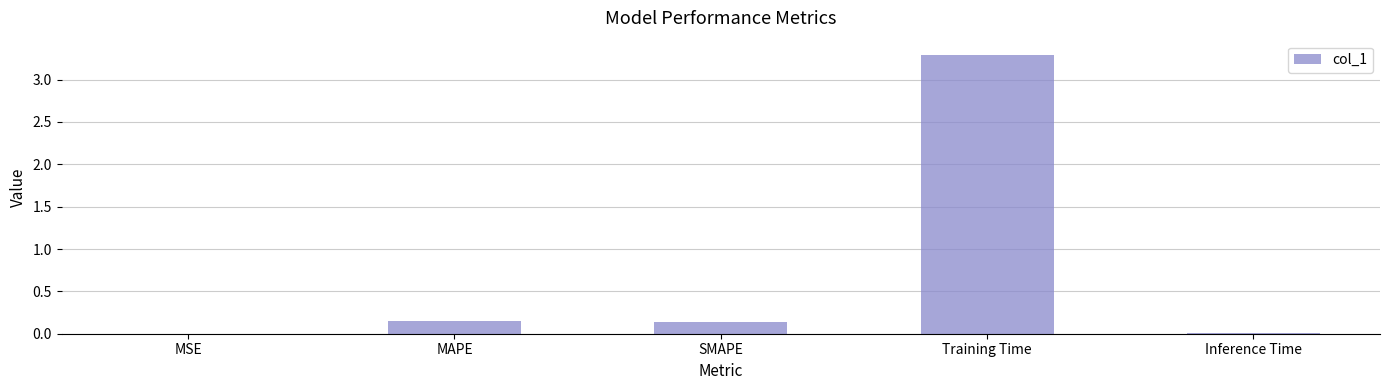

What is the sum of all values?

3.6